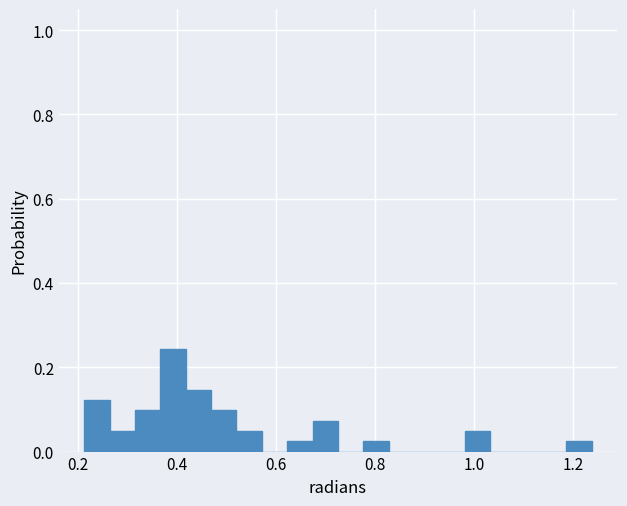

Read against the x-axis, roughly where is the centre of the tallest bar?

0.40